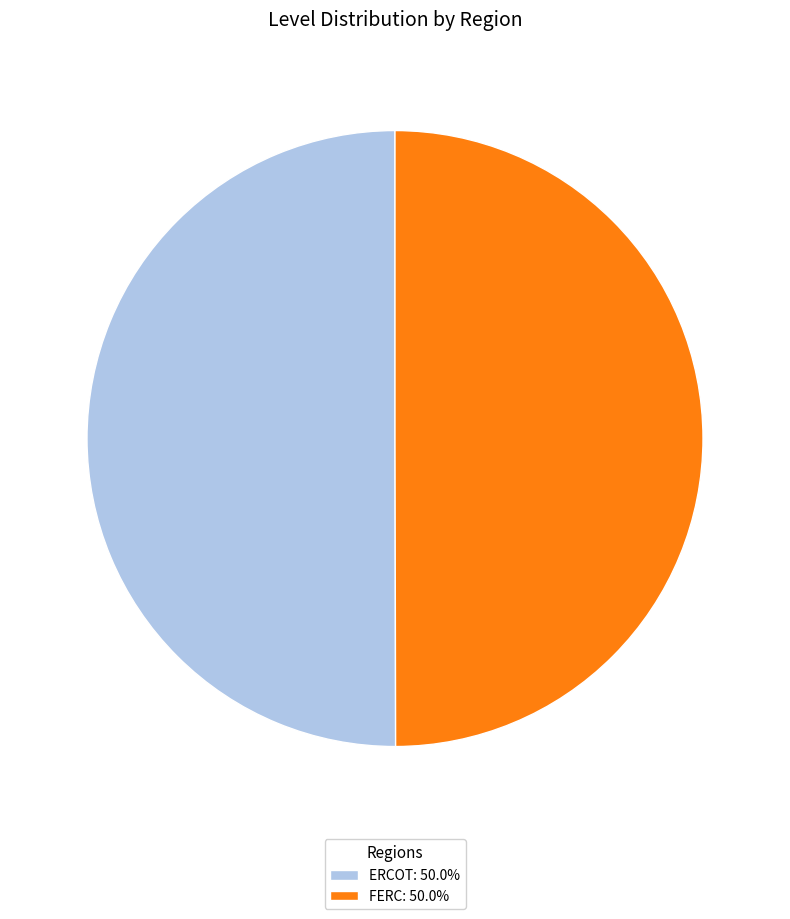

Combined, do FERC: 50.0% and ERCOT: 50.0% account for over 50%?

Yes